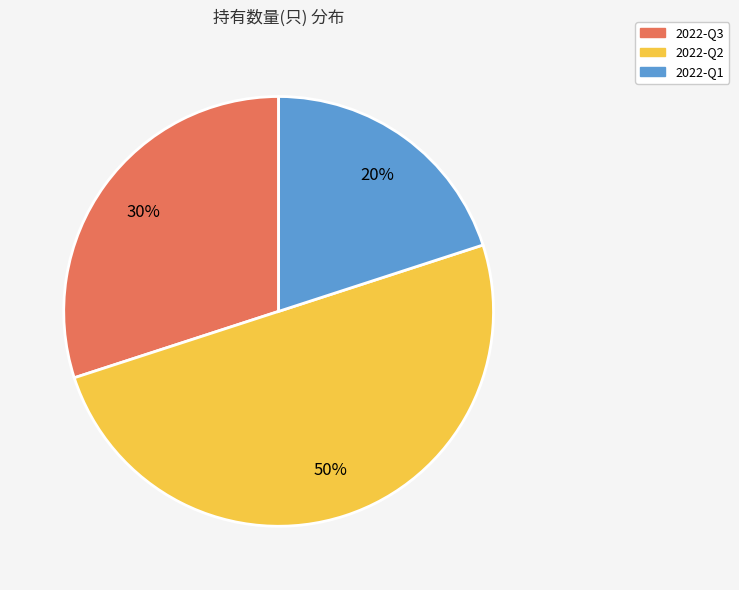

Which slice is the smallest?

2022-Q1